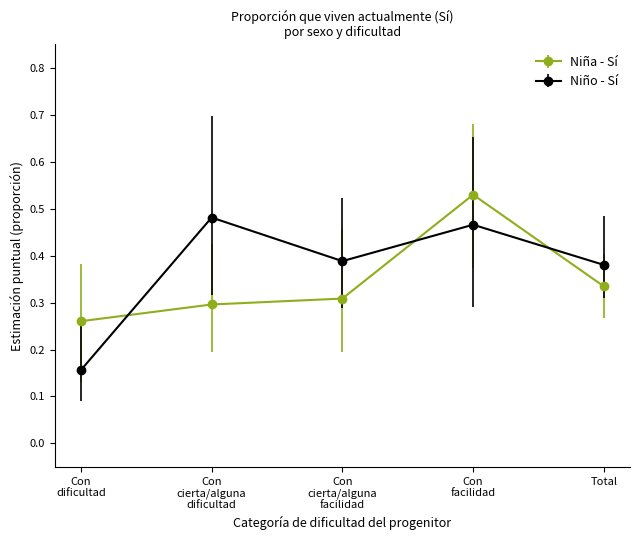

How many times do Niño - Sí and Niña - Sí cross each other?

3